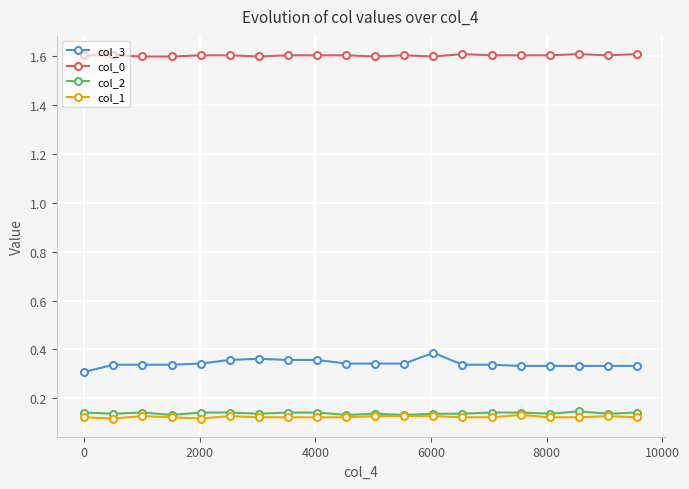

True or false: col_0 and col_2 cross at least once.

False